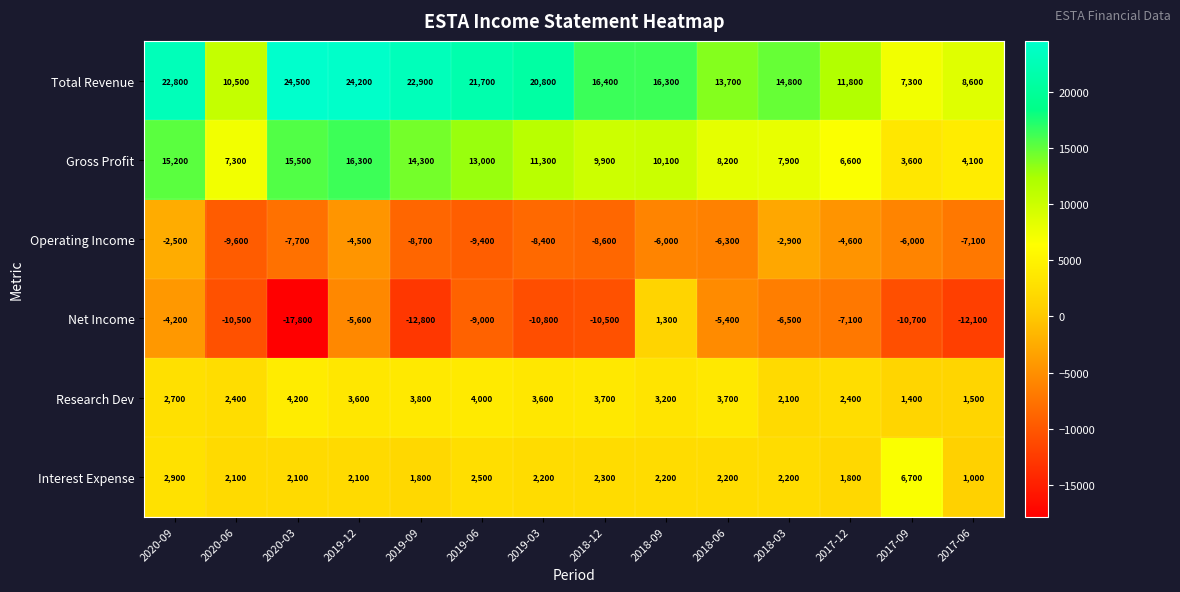

What is the smallest value displayed?

-17800